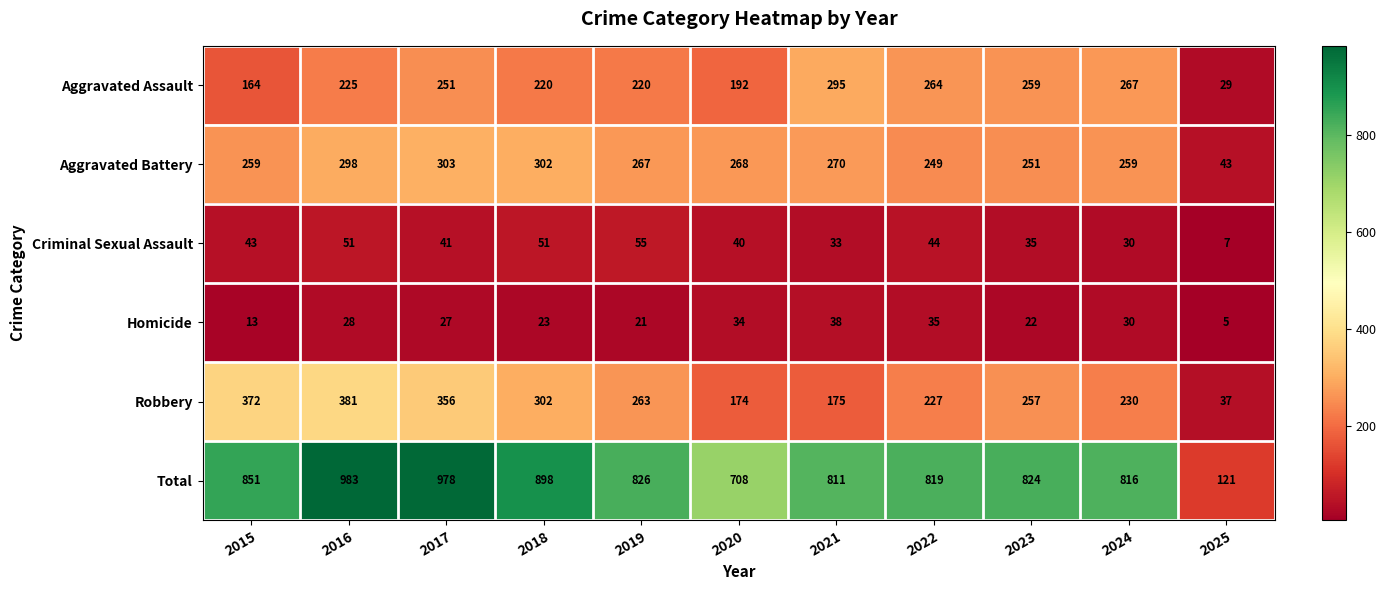

Which series has the largest range (max minus min)?

Total